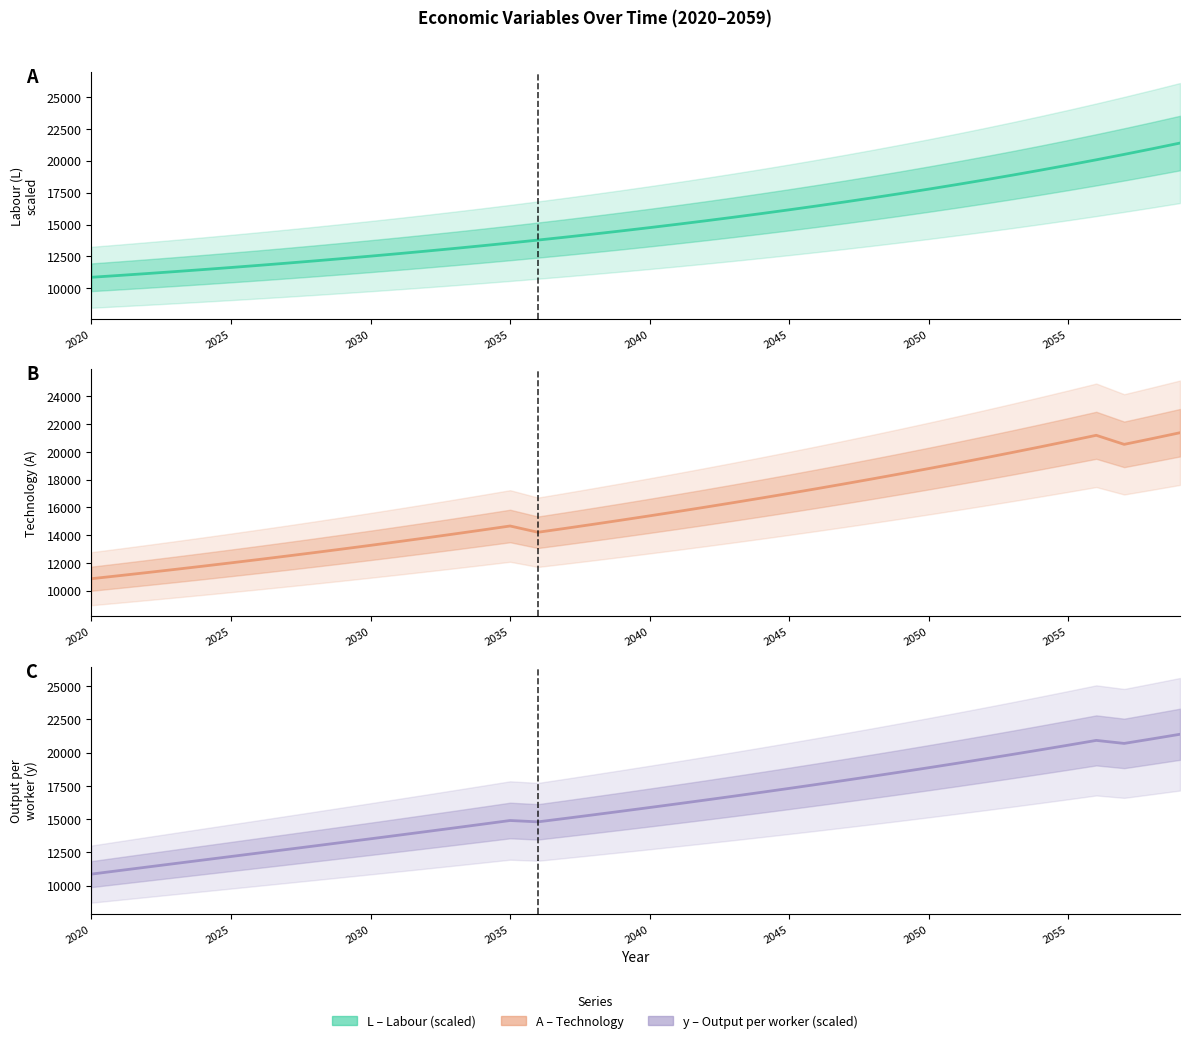

Which series has the largest range (max minus min)?

L